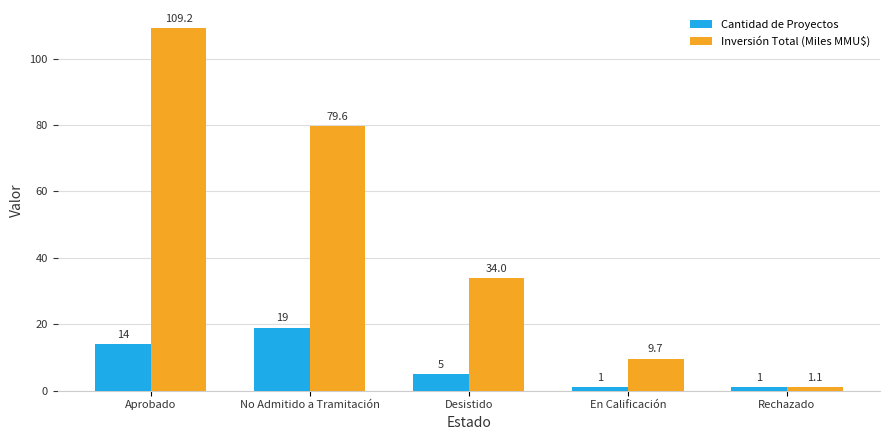

Rank the categories by Inversión Total (Miles MMU$) value from lowest to highest.

Rechazado, En Calificación, Desistido, No Admitido a Tramitación, Aprobado